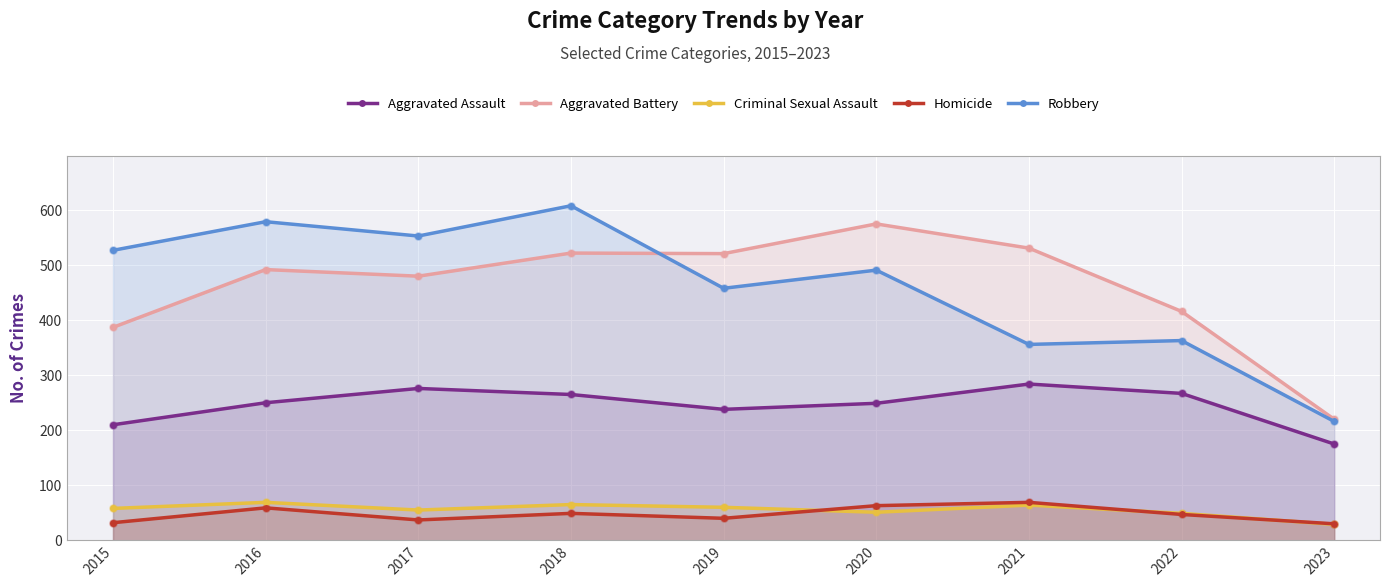

At how many categories does at least one series exceed 35?

9